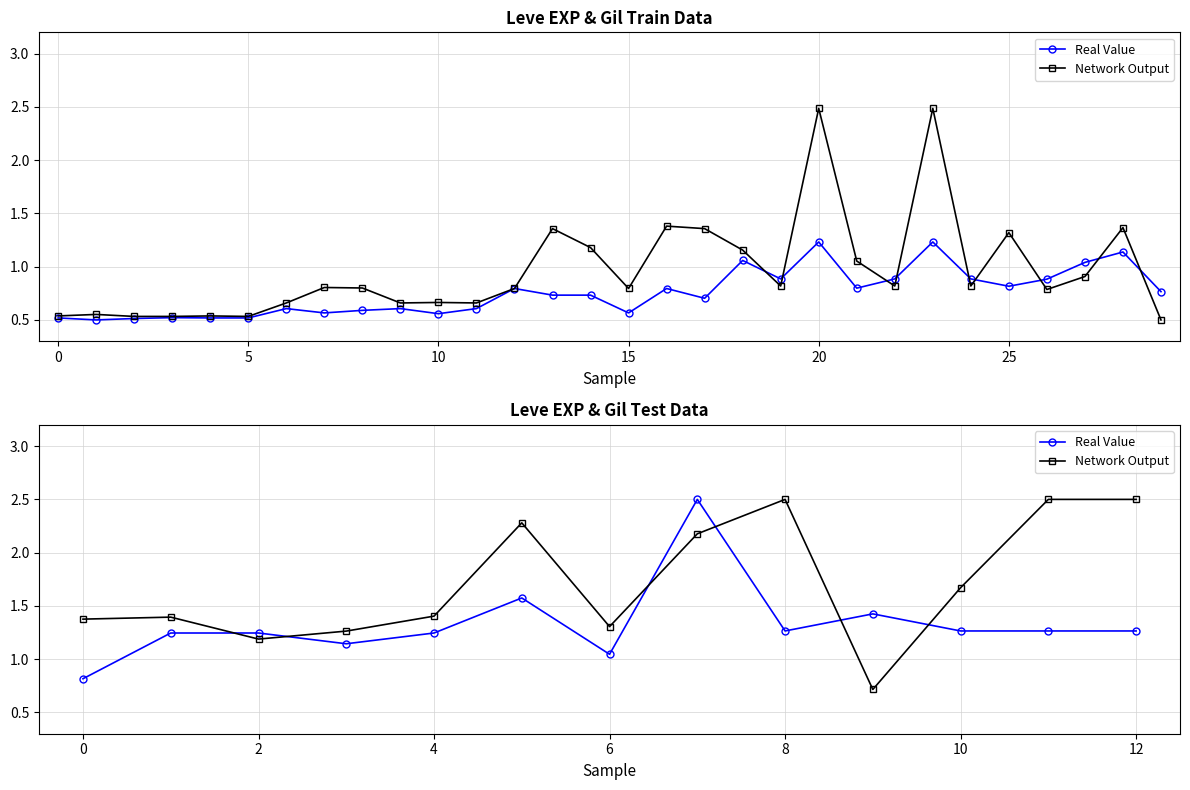

True or false: Real Value has a value of 0.8 at 0.

True